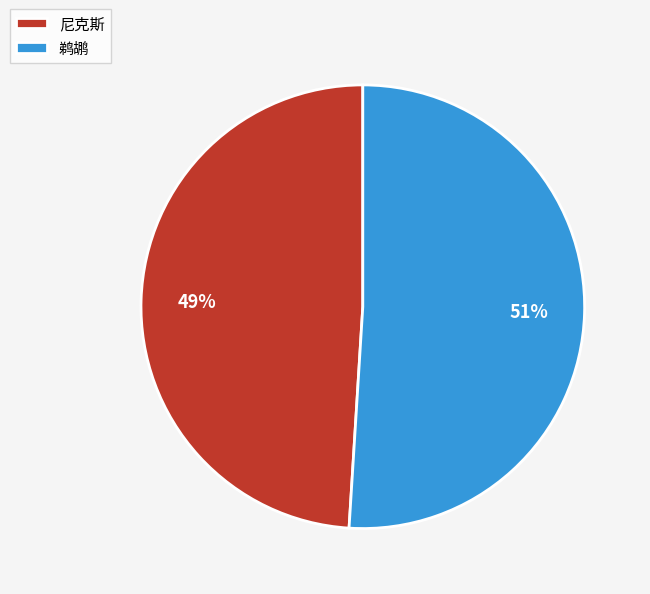

True or false: 尼克斯 accounts for 41% of the total.

False